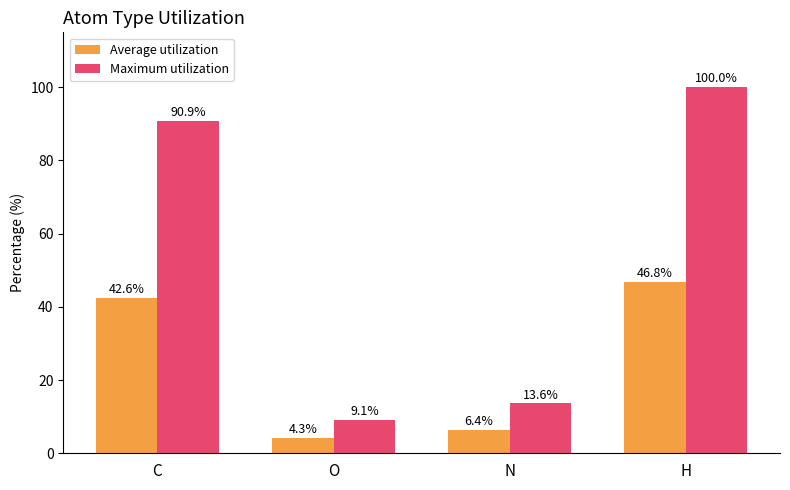

What is the value of the Maximum utilization bar at the 1st from the left?

90.9